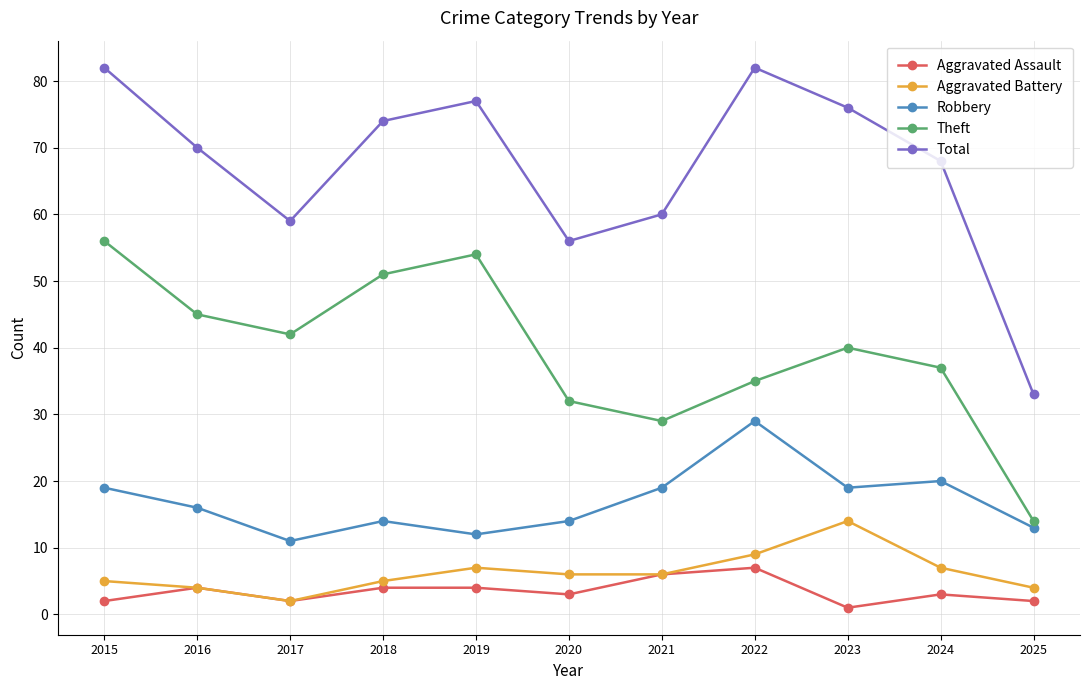

How many lines are shown in the chart?

5